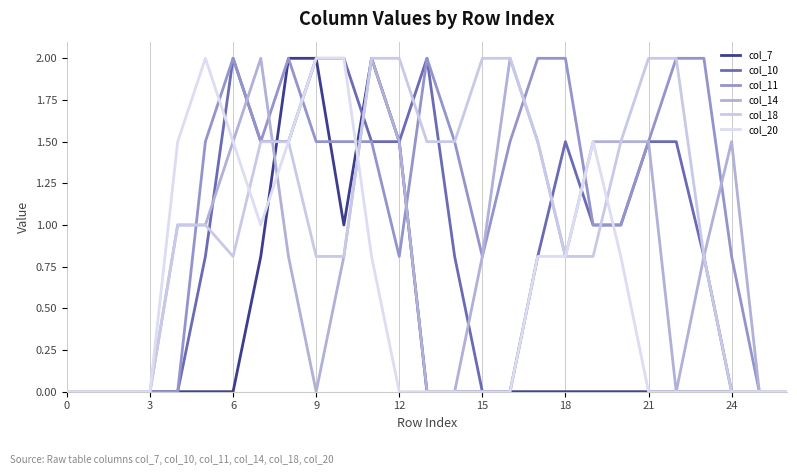

Does the chart display data point markers on the line(s)?

No